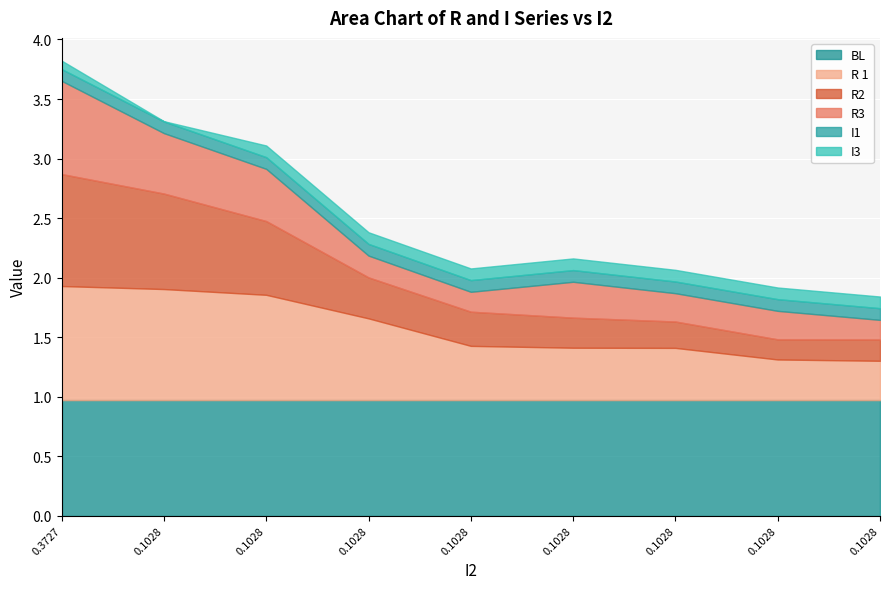

At which label is R 1 closest to 0?

0.1028